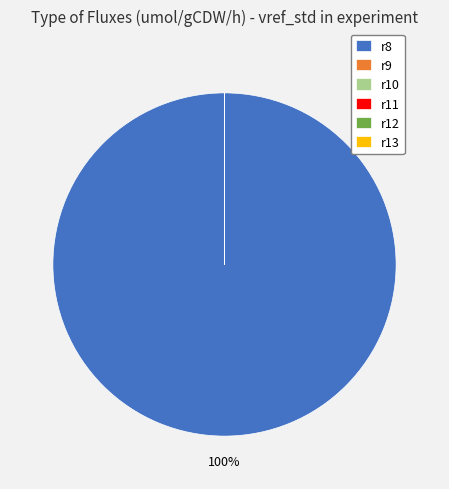

Is r8 the majority of the pie?

Yes